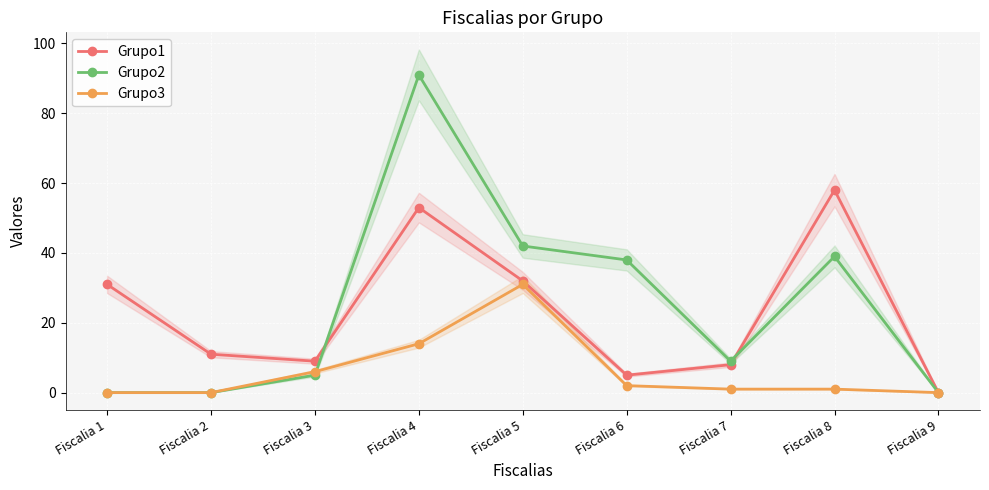

What is the total value across all series at Fiscalia 8?

98